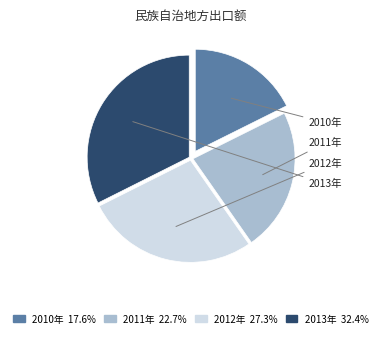

What is the ratio of the value at 2011年 to the value at 2013年?

0.7